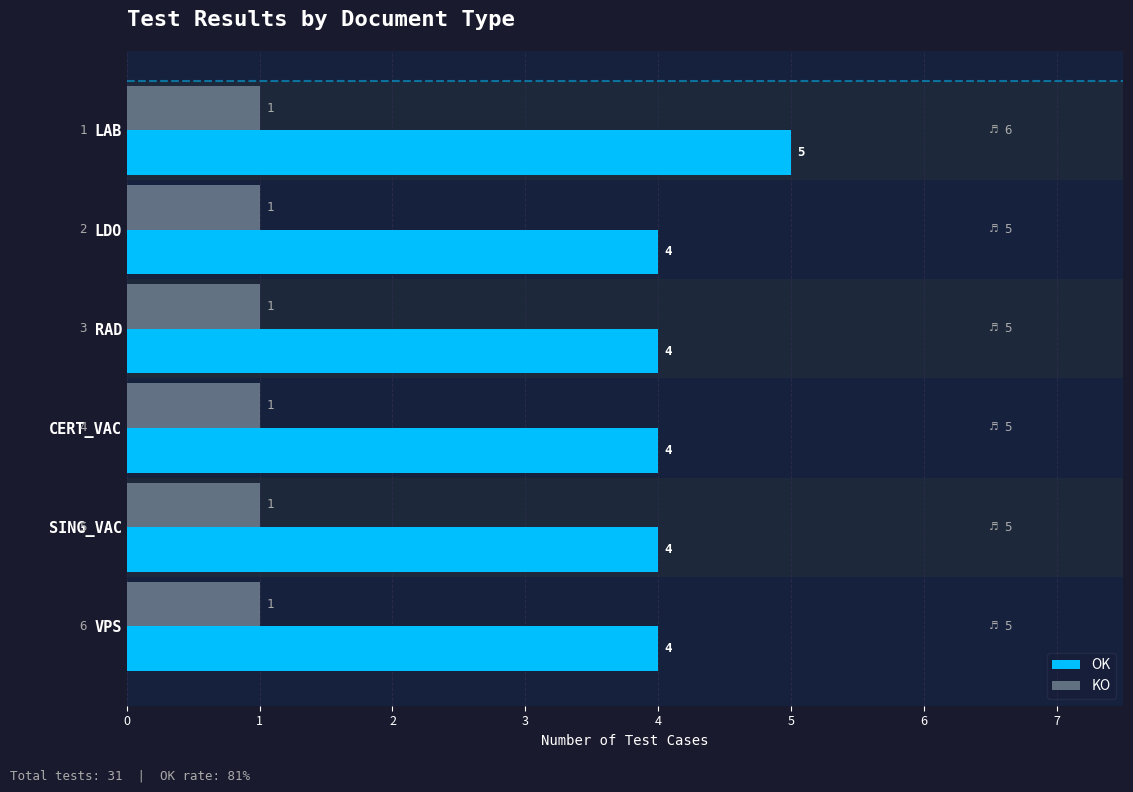

What is the sum of all KO values?

6